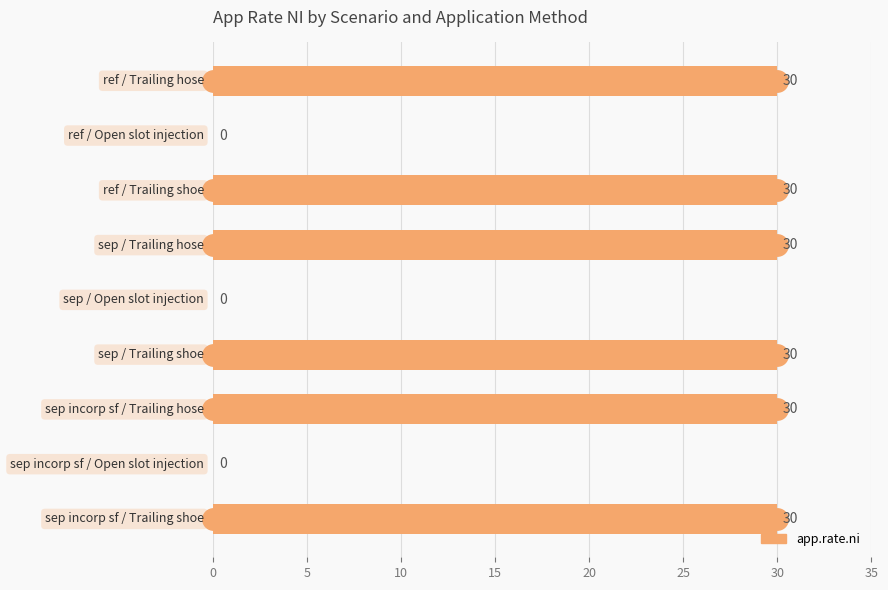

What is the sum of all values?

180